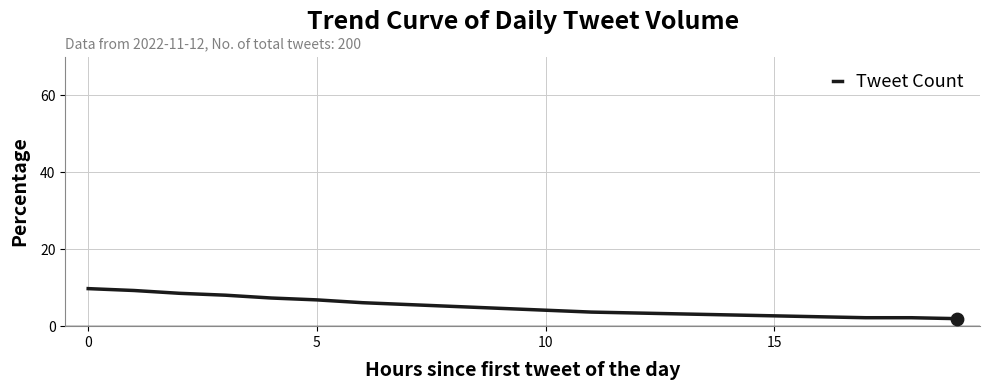

What is the difference between the maximum and minimum values?

7.8